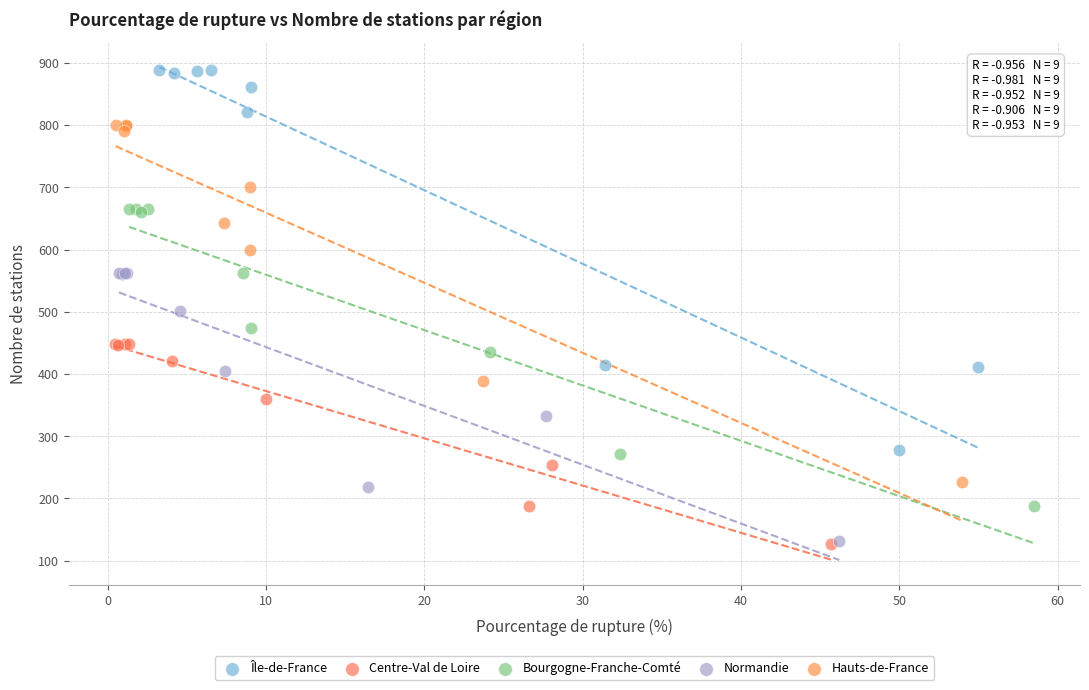

Which series contains the highest Y value?

Île-de-France